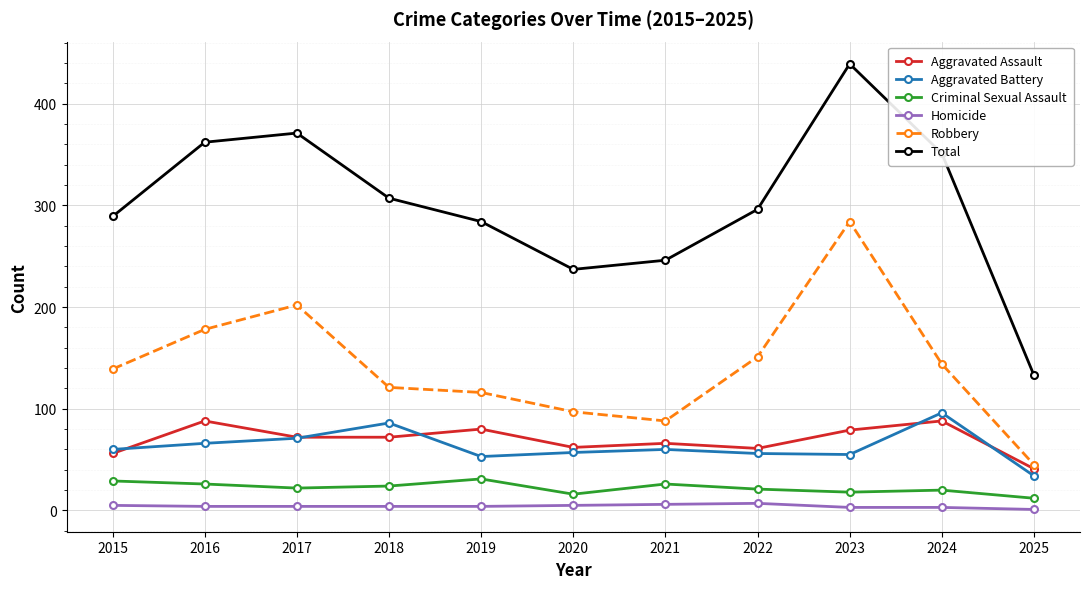

True or false: Criminal Sexual Assault and Aggravated Assault intersect in this chart.

False